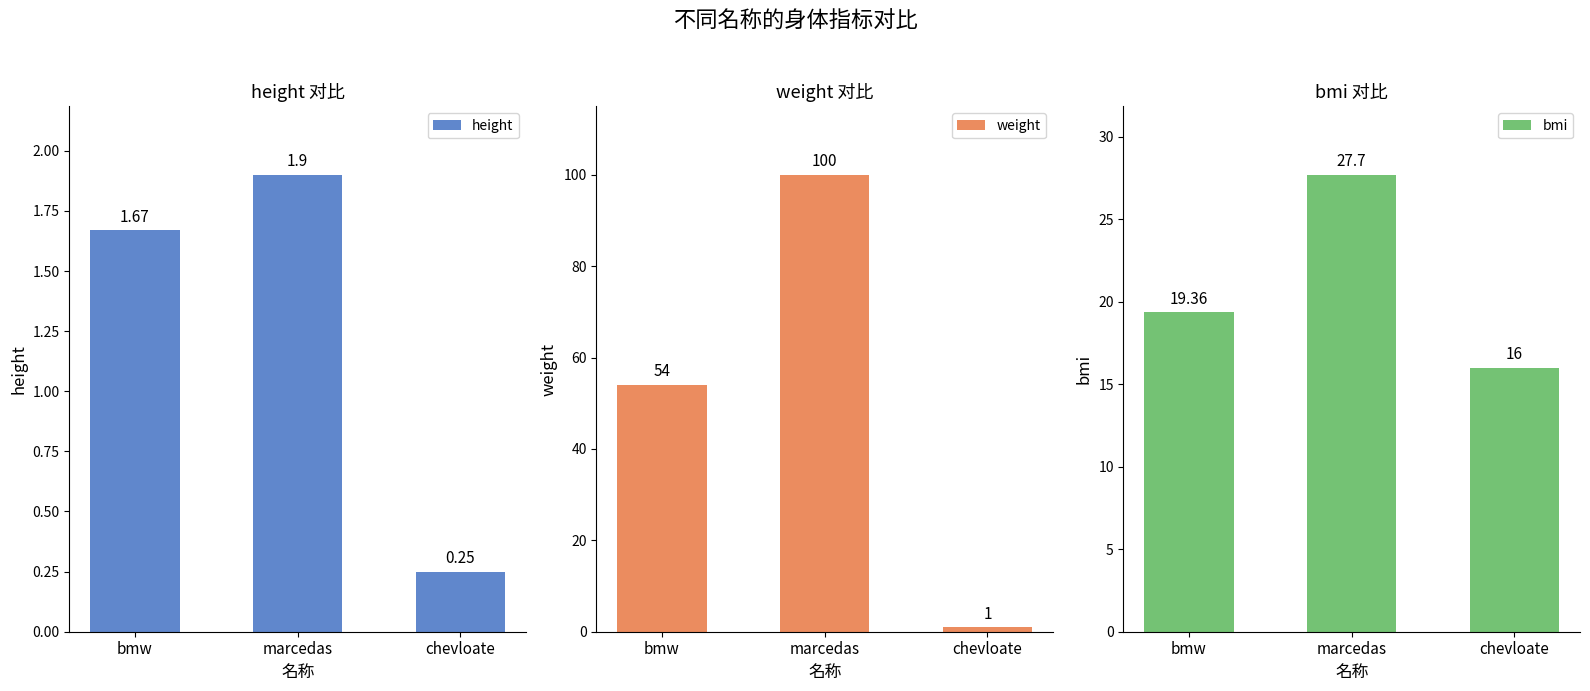

Which has a higher value, marcedas or chevloate?

marcedas